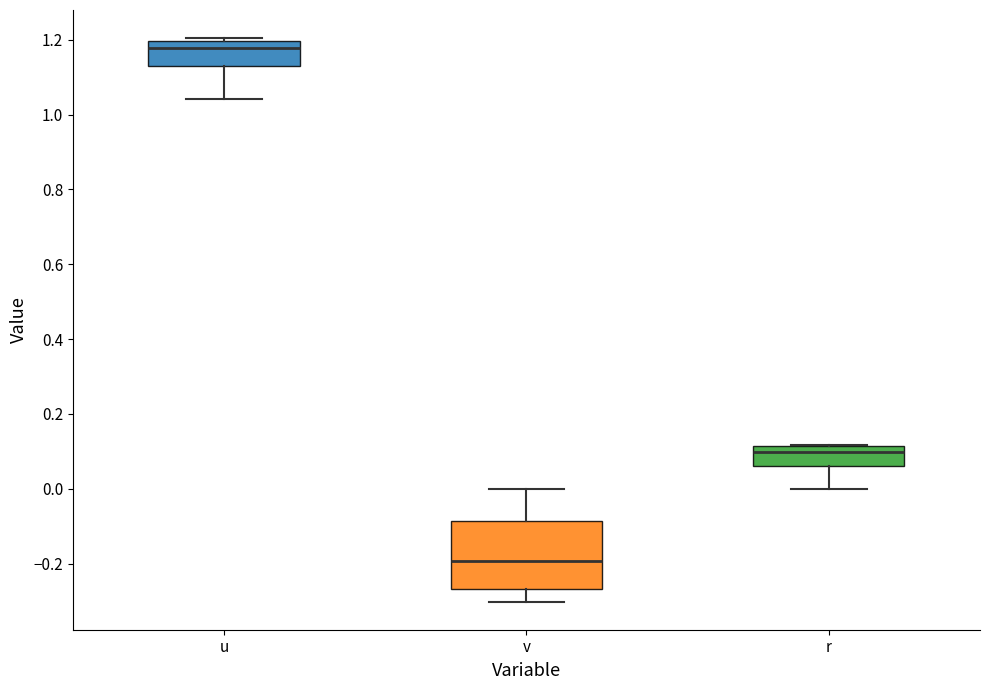

Reading left to right, transcribe this box plot: for each box, give where its median line is, the range the box spans, and where its two whiskers end, as read against the y-axis. The values are not printed on the chart, so give them approximately, as read against the axis.

u: median 1.18, box 1.12 to 1.20, whiskers 1.04 to 1.20 (just above the box's upper edge)
v: median -0.20, box -0.26 to -0.08, whiskers -0.30 to 0.00
r: median 0.10, box 0.06 to 0.12, whiskers 0.00 to 0.12